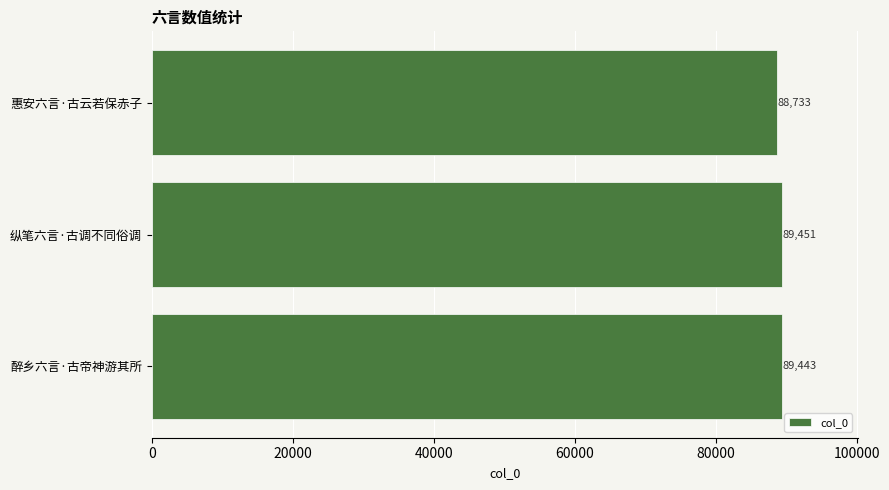

Reading bottom to top, list all the values displayed in this chart.

醉乡六言·古帝神游其所=89443	纵笔六言·古调不同俗调=89451	惠安六言·古云若保赤子=88733